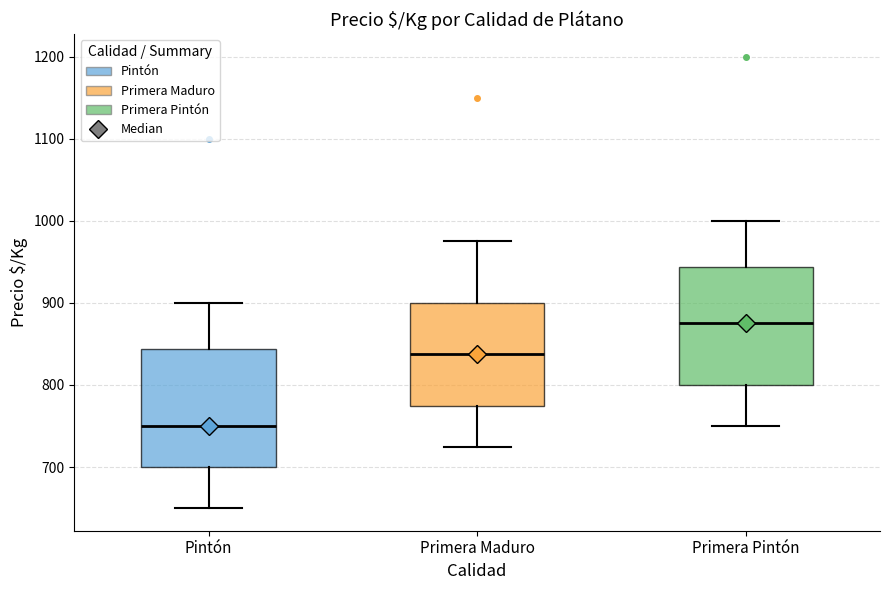

Where does the median line of the box for Primera Pintón sit on the y-axis? The values are not printed on the chart, so give them approximately, as read against the axis.

880